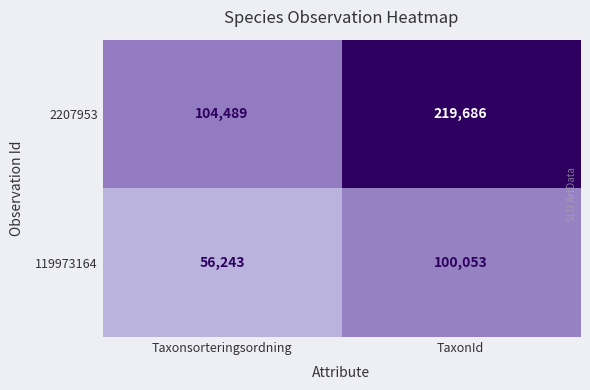

What is the smallest value displayed?

56243